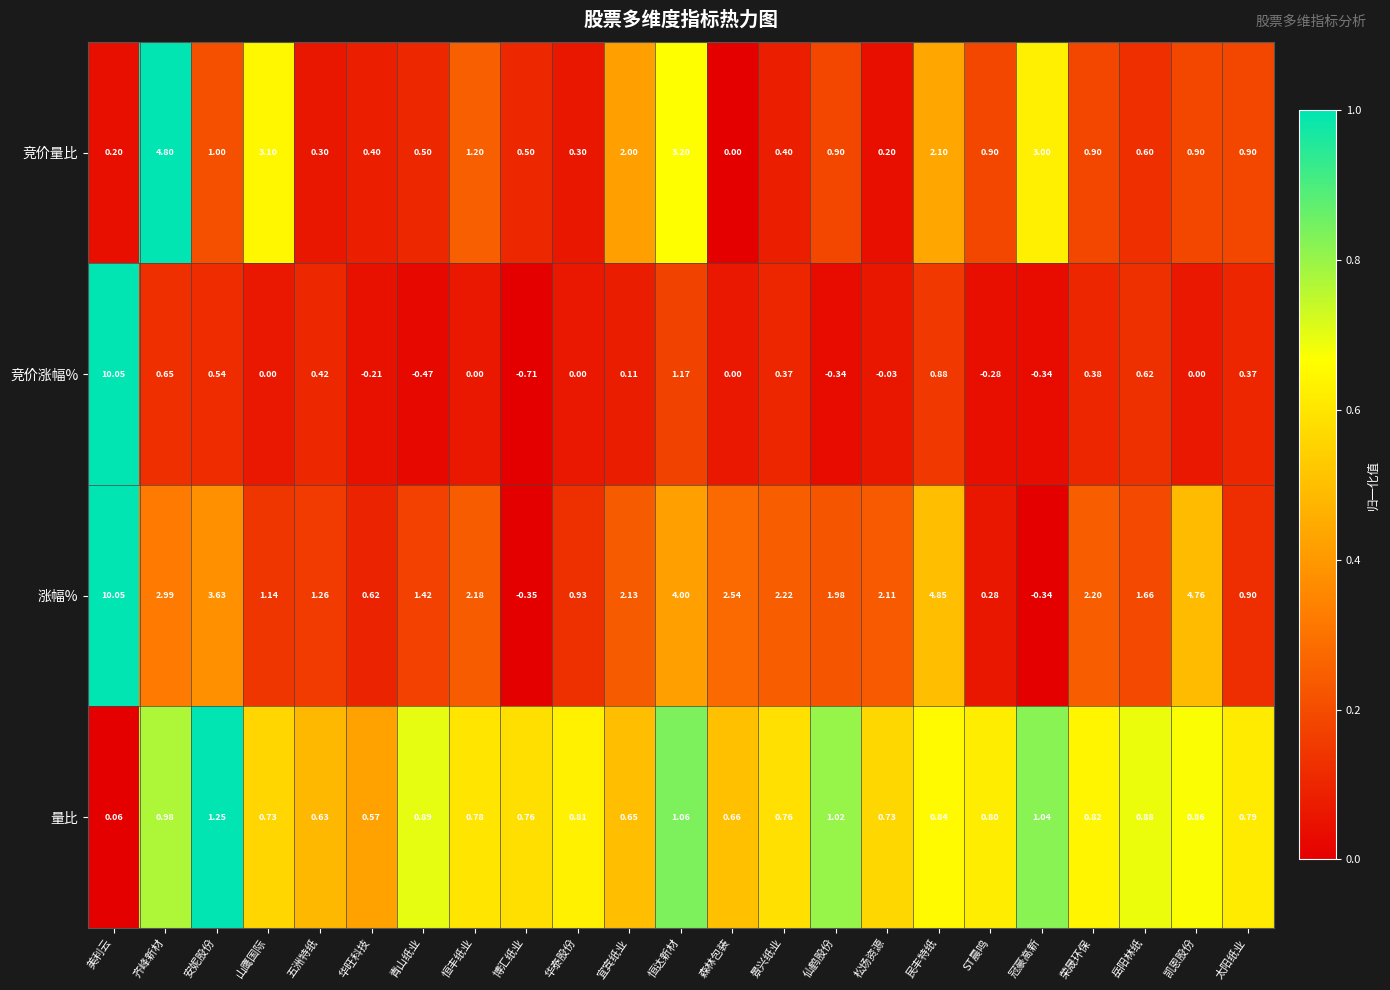

Is the value of 竞价量比 at 山鹰国际 greater than the value of 竞价涨幅% at 景兴纸业?

Yes